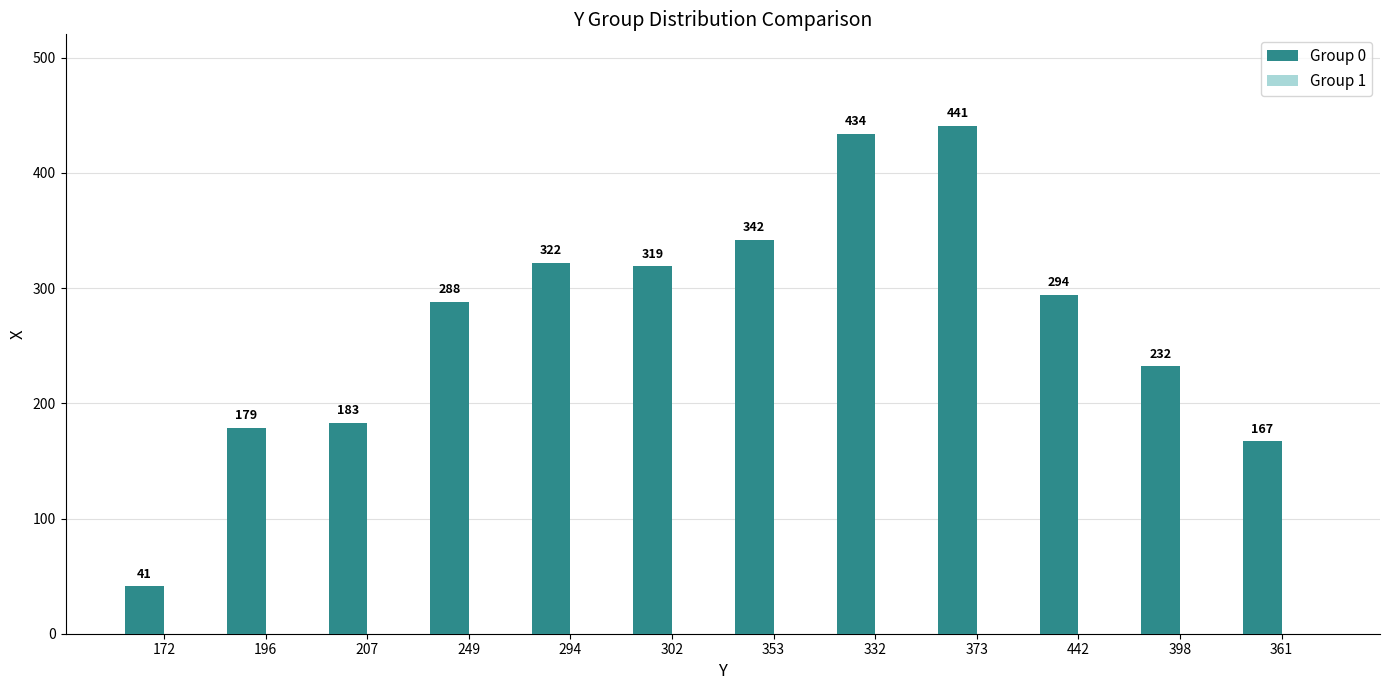

What position from the right is 302?

7